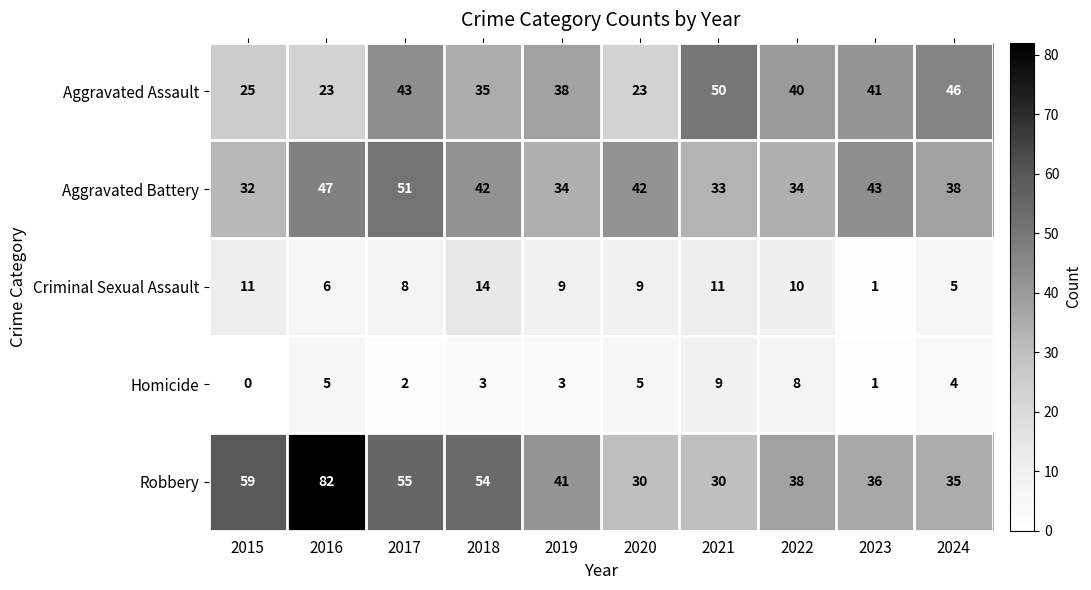

What is the difference between the maximum and second lowest values in the Homicide series?

8